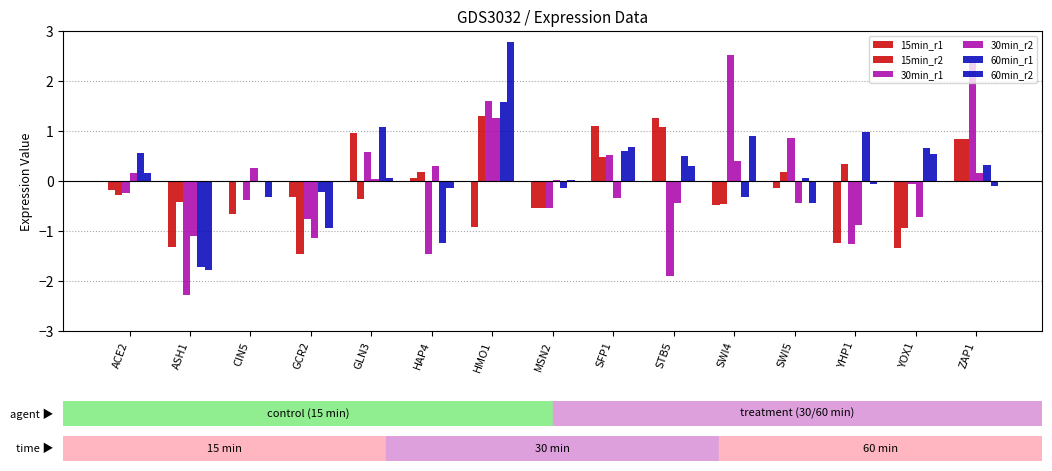

Count the number of categories in the chart.

15